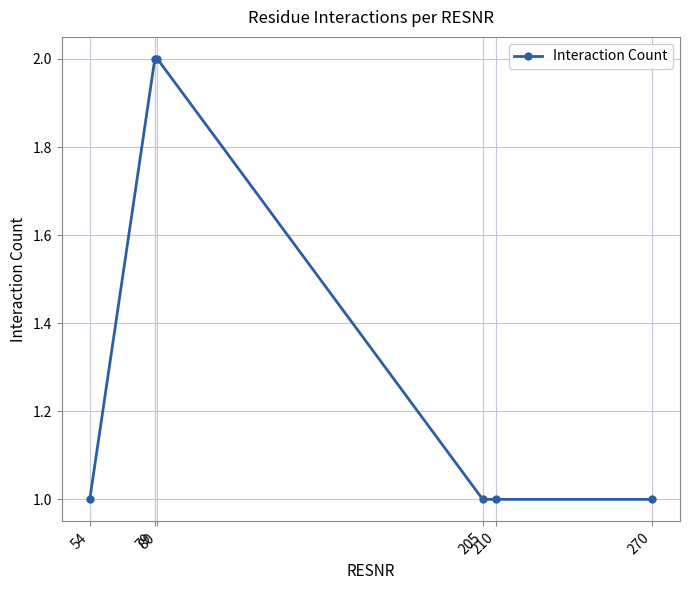

Reading left to right, list all the values displayed in this chart.

1	2	2	1	1	1